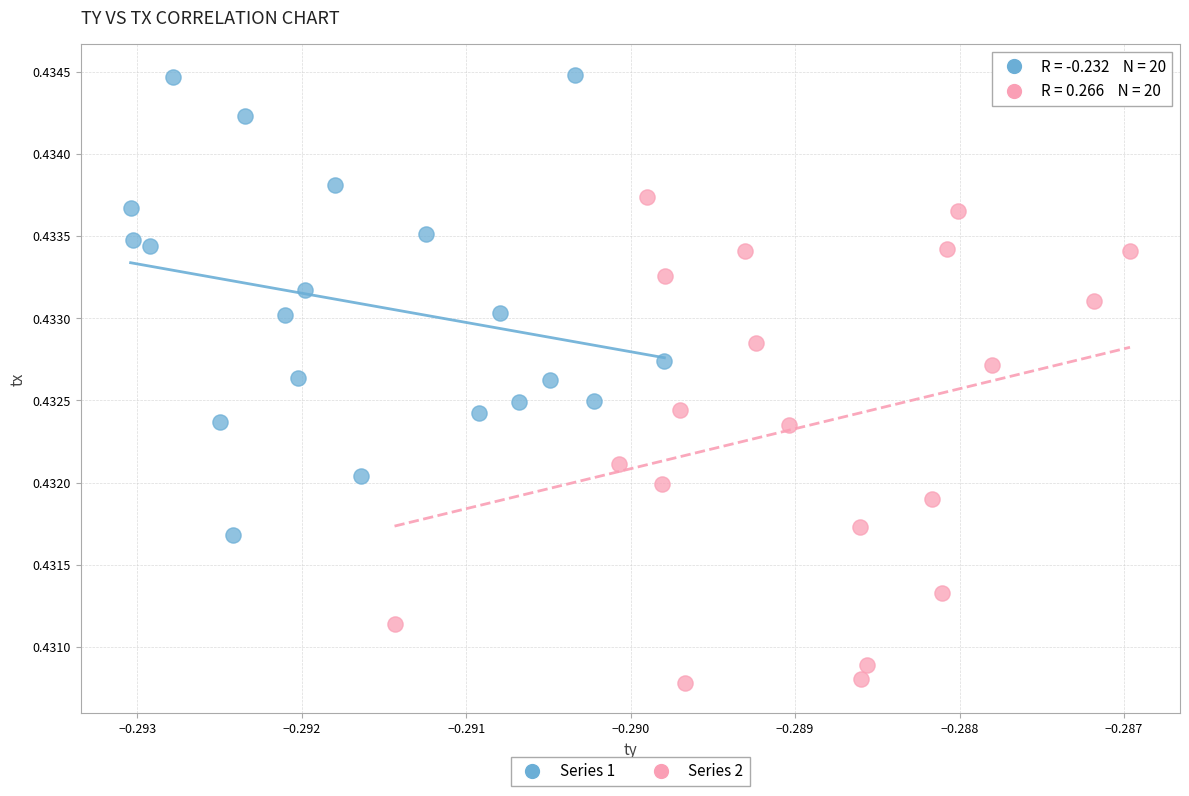

Which series has the widest spread of Y values?

Series 2